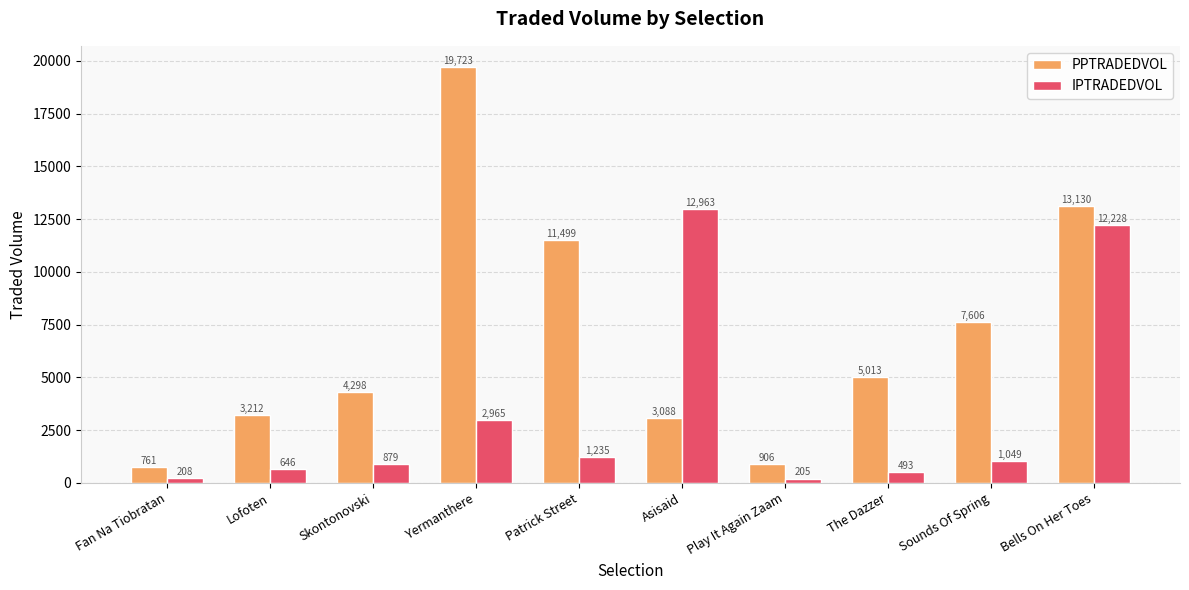

What is the spread (max minus min) of values at Skontonovski?

3418.9